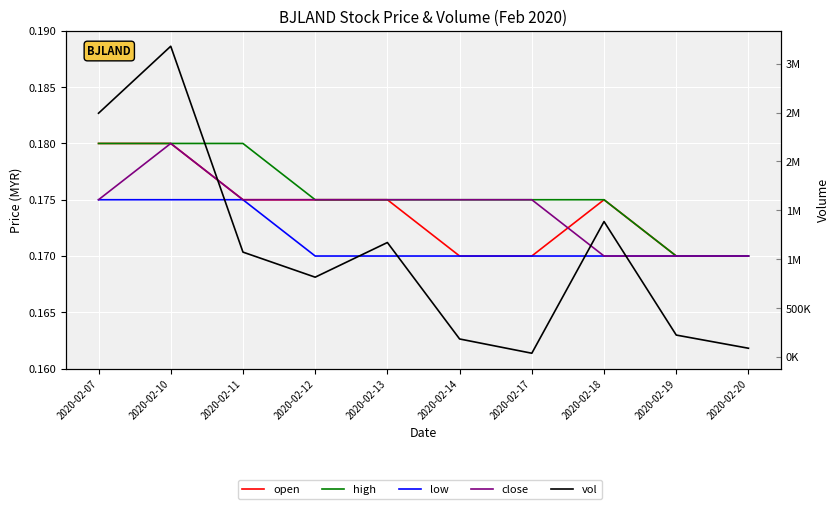

Count the low values in the range 0 to 1.

10